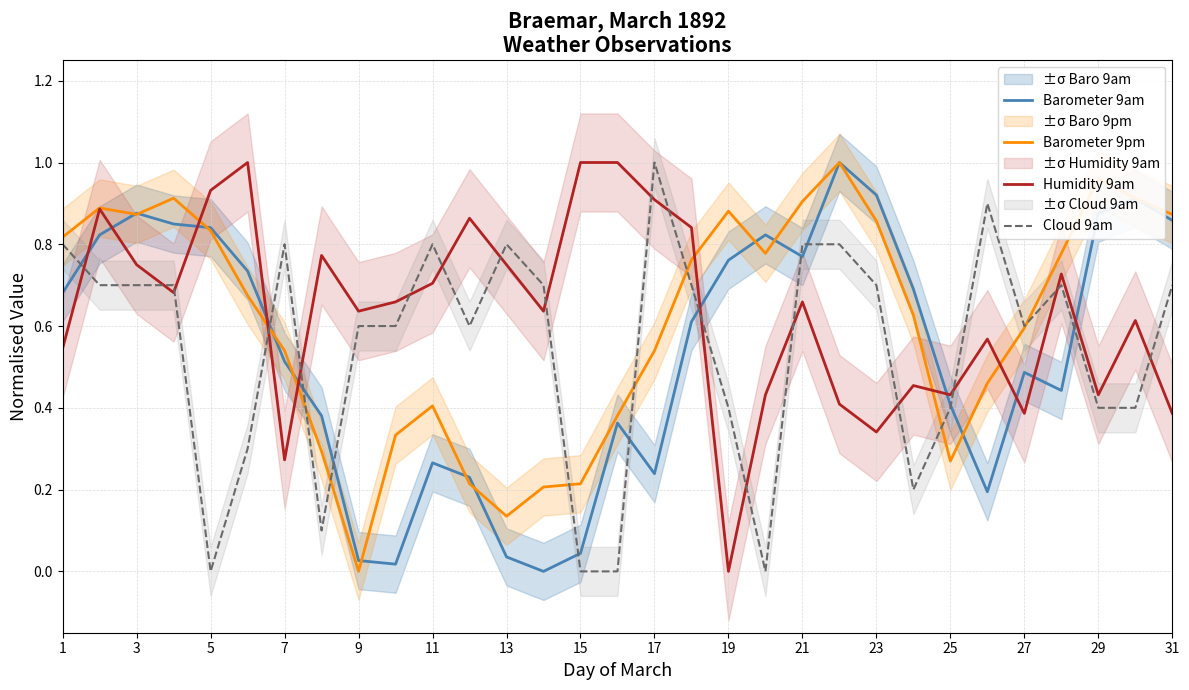

What is the average value of the Barometer 9am series?

0.5